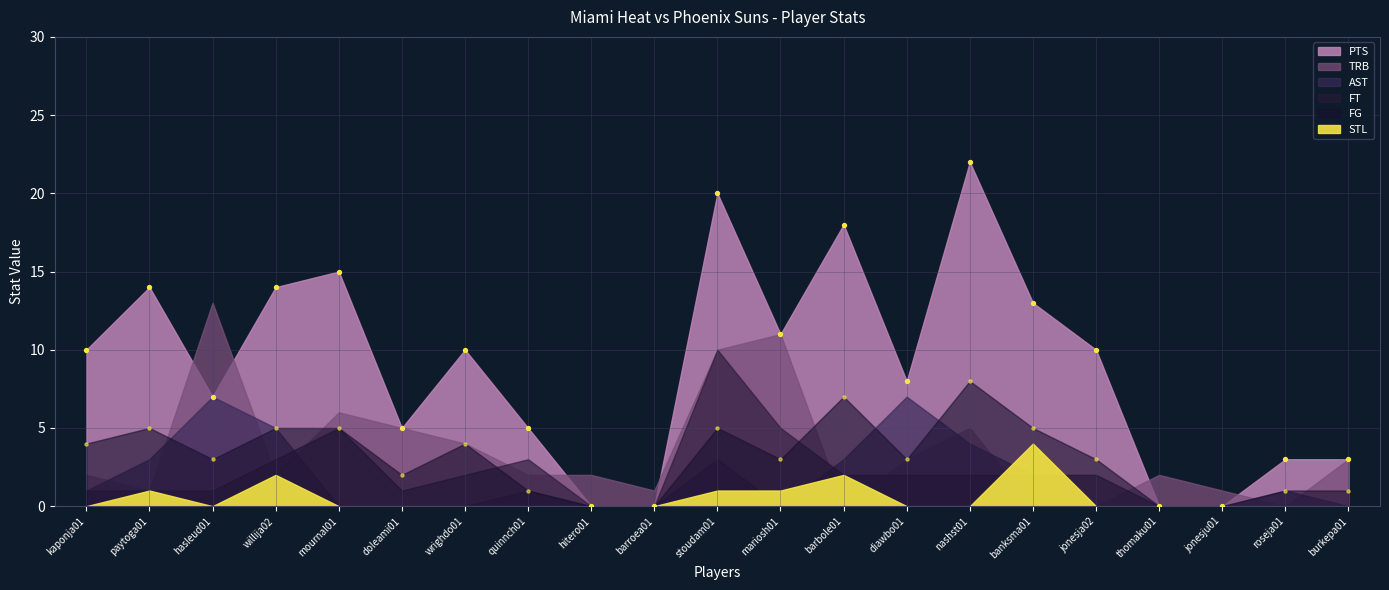

Which series has the largest total across all categories?

PTS